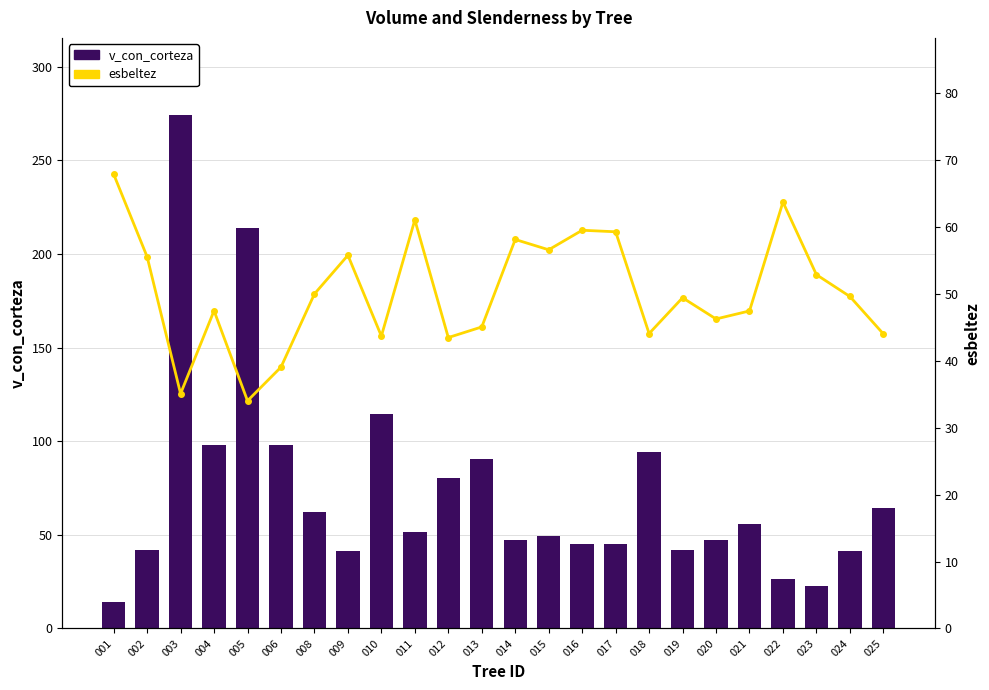

Reading left to right, extract all data points from this chart.

v_con_corteza: 001=14.4	002=41.9	003=274.2	004=98.0	005=214.0	006=97.9	008=62.1	009=41.6	010=114.3	011=51.7	012=80.3	013=90.6	014=47.0	015=49.4	016=45.0	017=45.3	018=94.4	019=41.9	020=47.4	021=56.0	022=26.2	023=22.8	024=41.6	025=64.3
esbeltez: 001=67.9	002=55.6	003=35.1	004=47.5	005=34.0	006=39.1	008=50.0	009=55.8	010=43.7	011=61.1	012=43.5	013=45.1	014=58.1	015=56.6	016=59.5	017=59.3	018=44.1	019=49.4	020=46.3	021=47.5	022=63.7	023=52.9	024=49.6	025=44.0